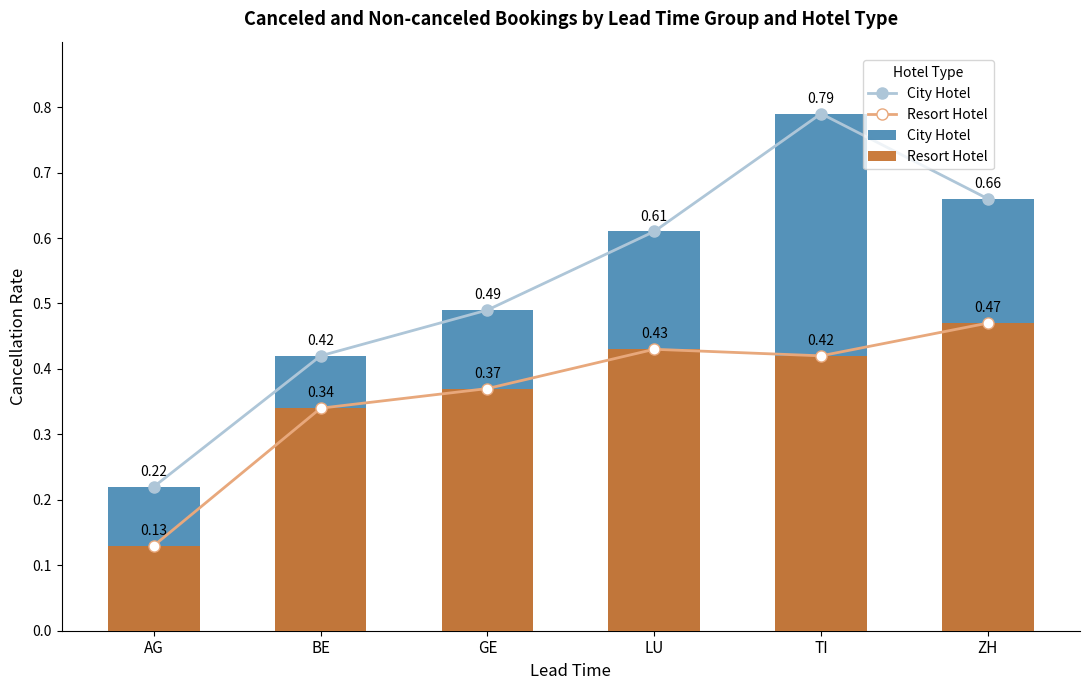

List the series in order of their peak value, highest first.

City Hotel, Resort Hotel